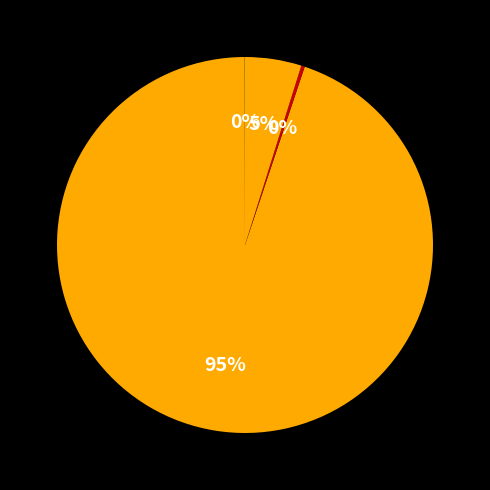

How many slices are in this pie chart?

4